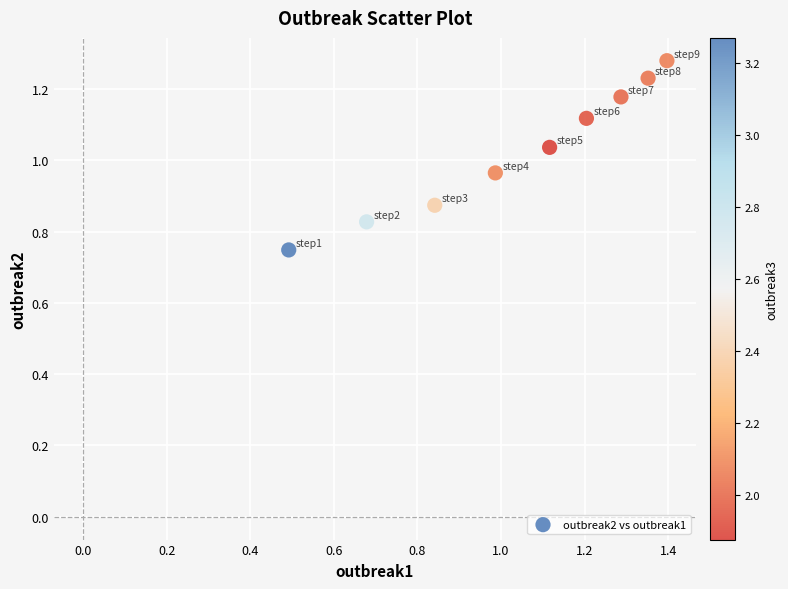

What is the range of Y values (max minus min)?

0.5